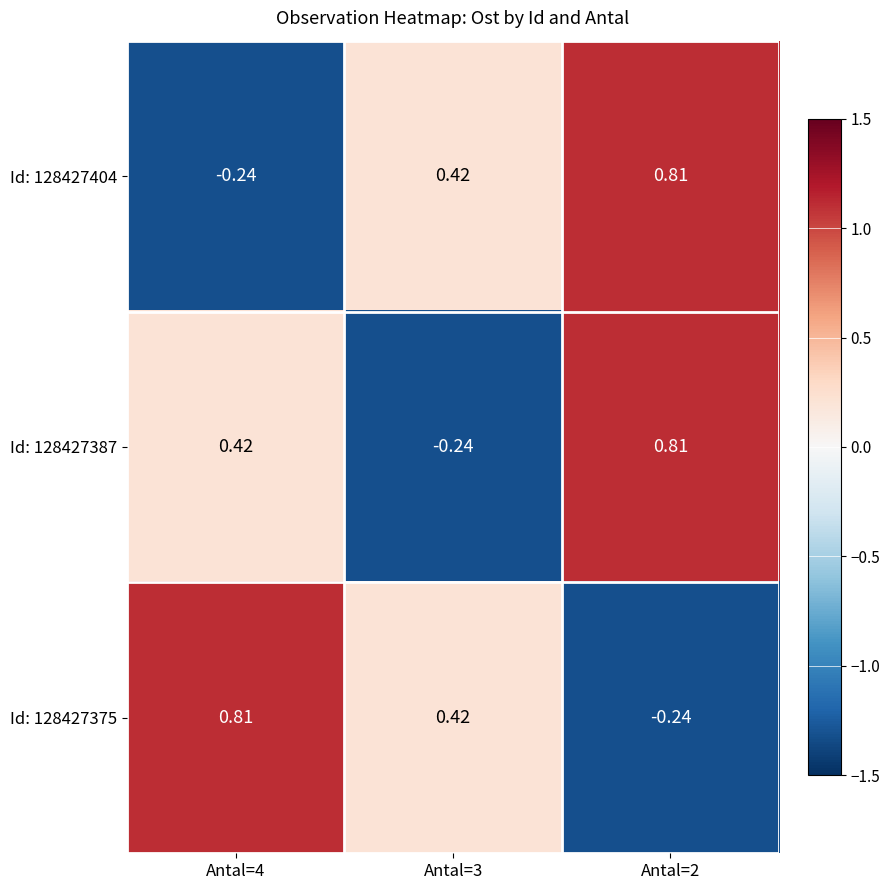

Between Antal=3 and Antal=2, which series saw the biggest shift?

Id: 128427387